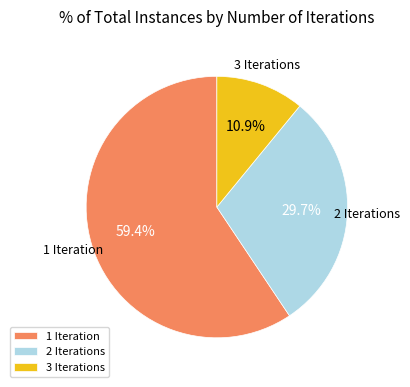

To the nearest percent, what portion does 2 represent?

30%